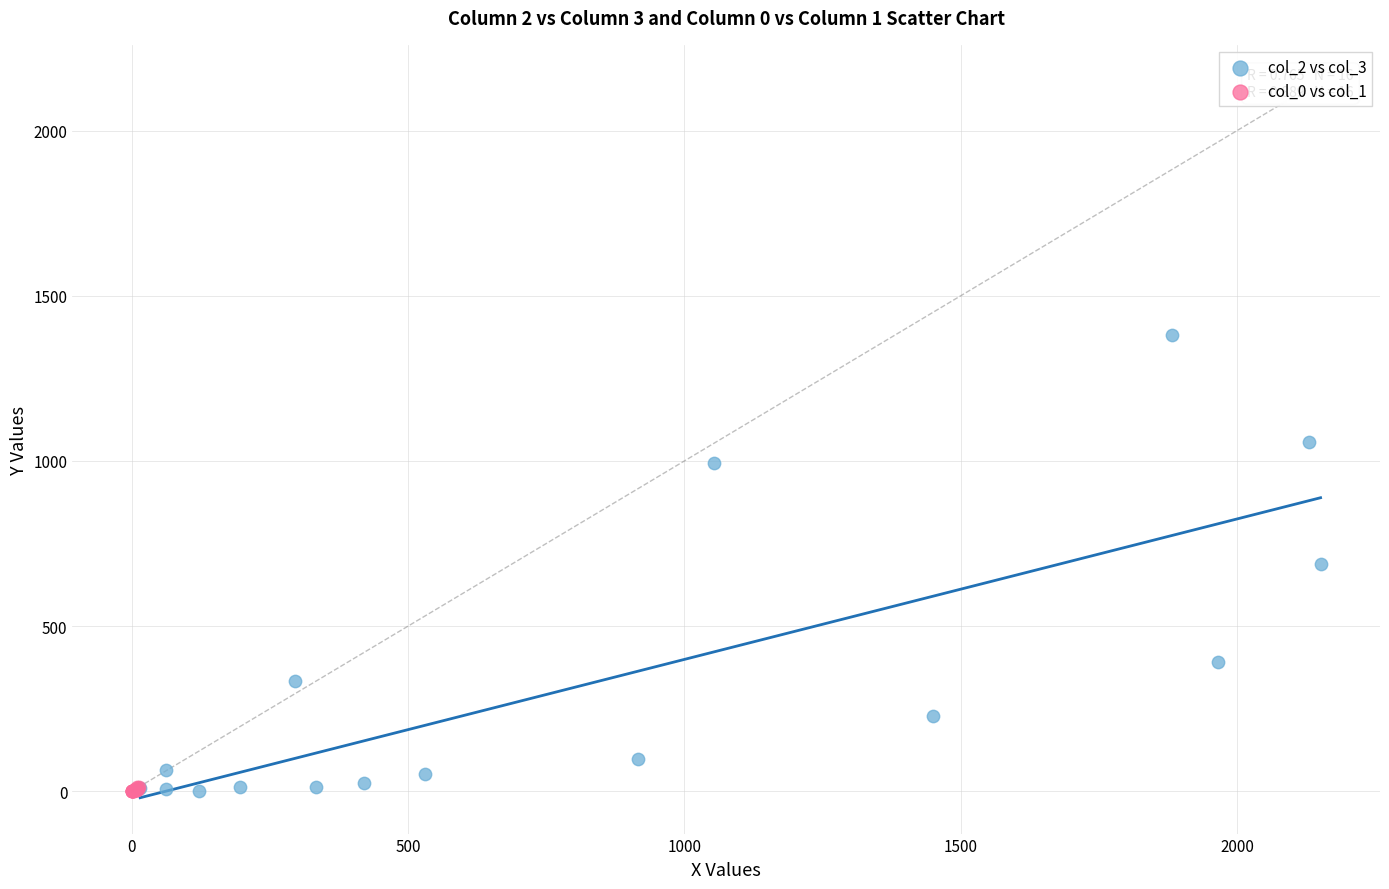

Which series has the widest spread of Y values?

col_2 vs col_3